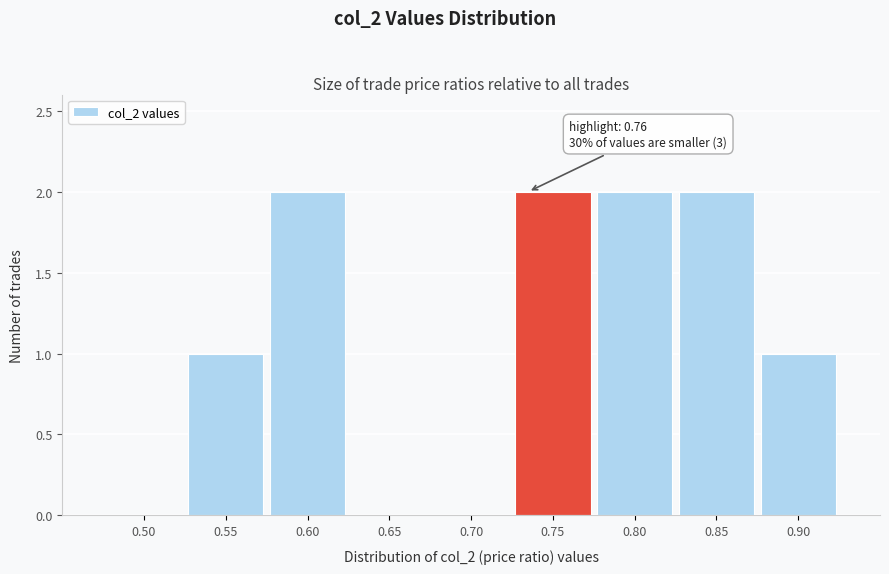

Reading left to right, transcribe all the data shown in this chart.

0.50=0	0.55=1	0.60=2	0.65=0	0.70=0	0.75=2	0.80=2	0.85=2	0.90=1